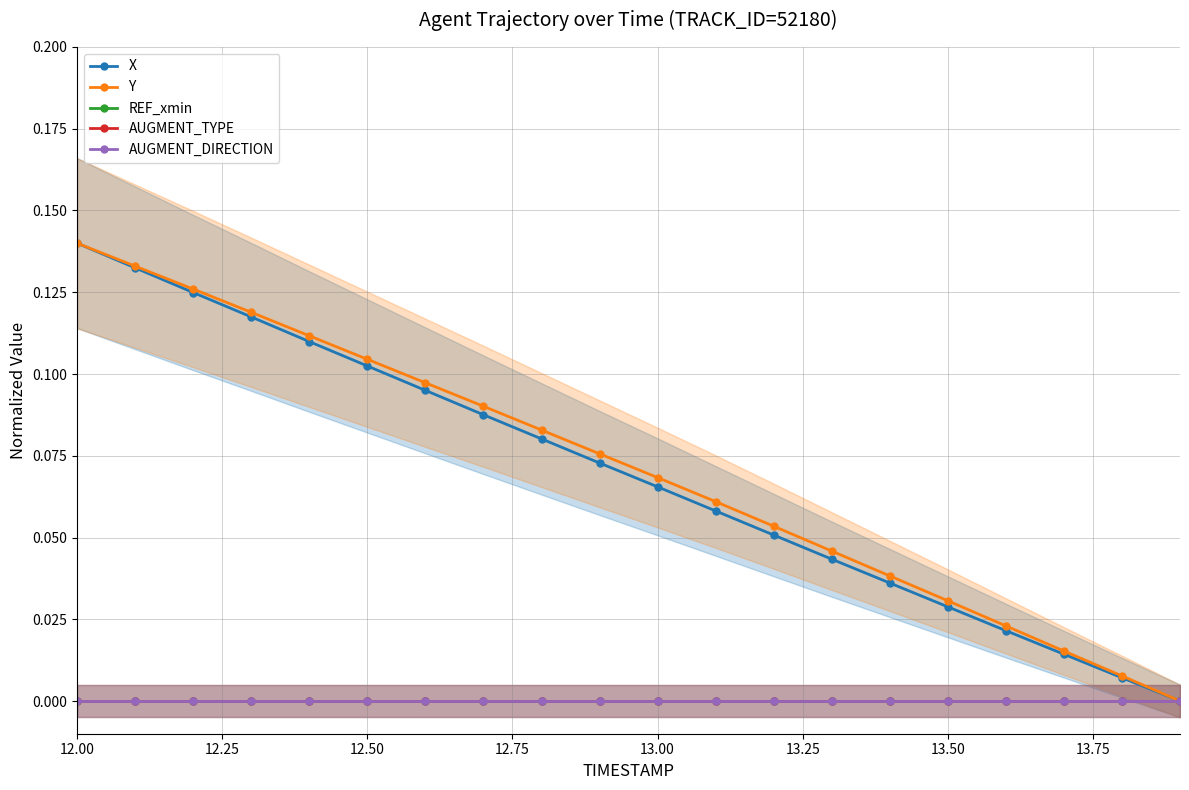

At which label does REF_xmin reach its peak?

12.00